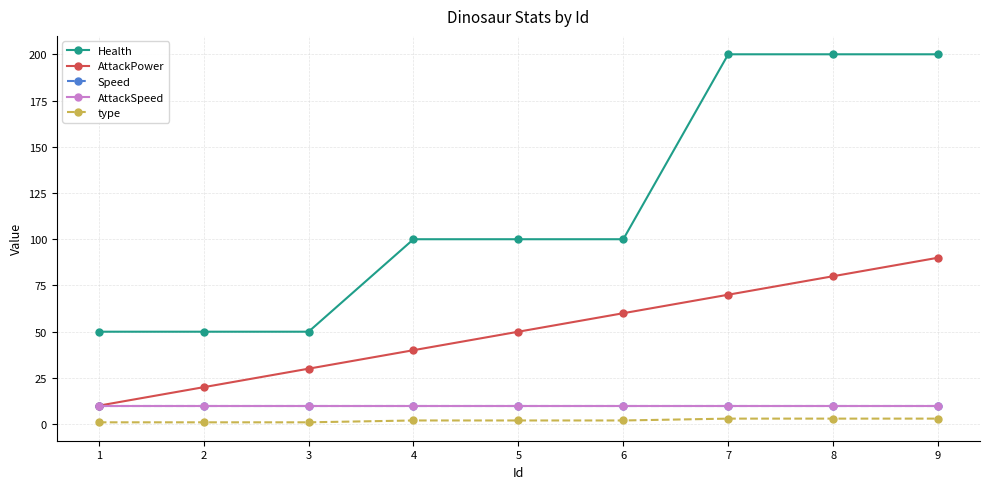

Which label corresponds to the largest value in the chart?

7